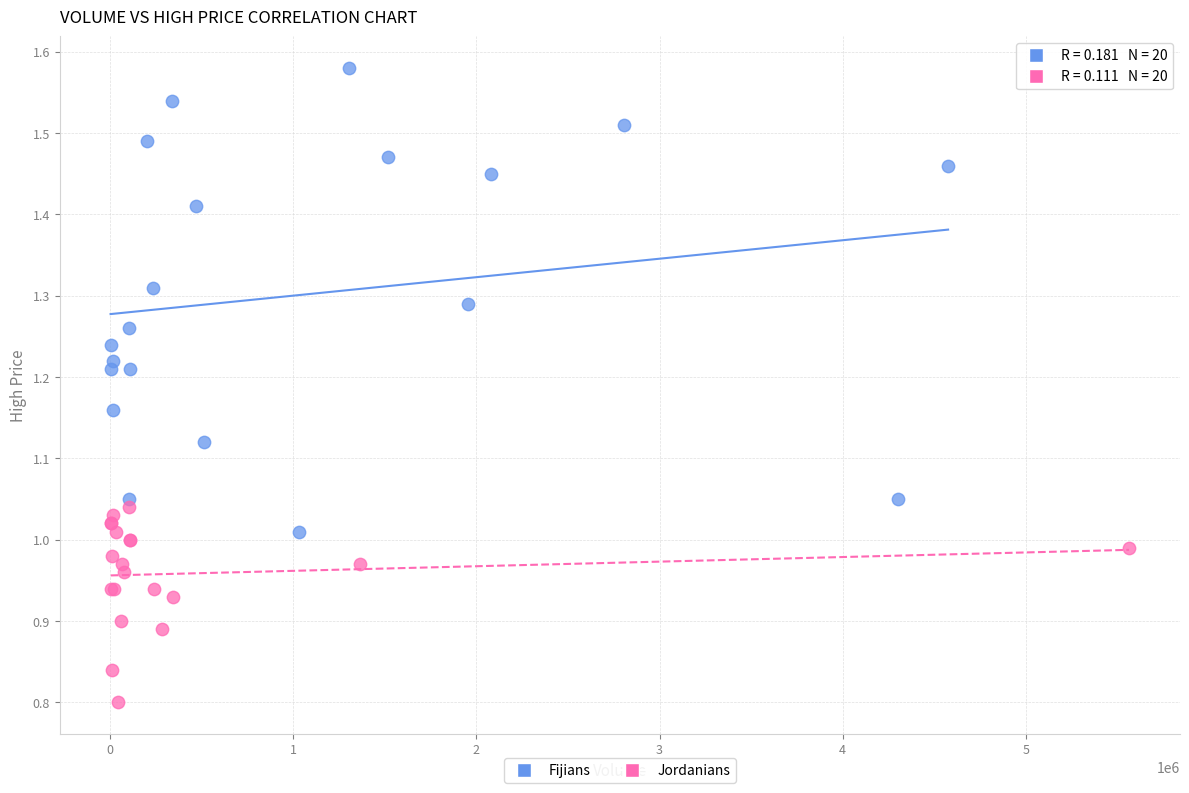

Which series reaches the maximum Y coordinate?

Fijians